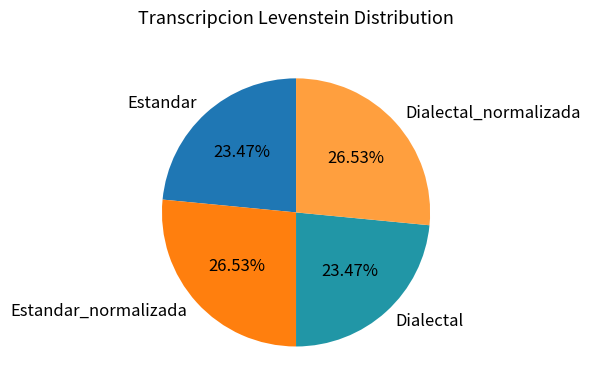

What percentage is the Estandar_normalizada slice, to the nearest percent?

27%